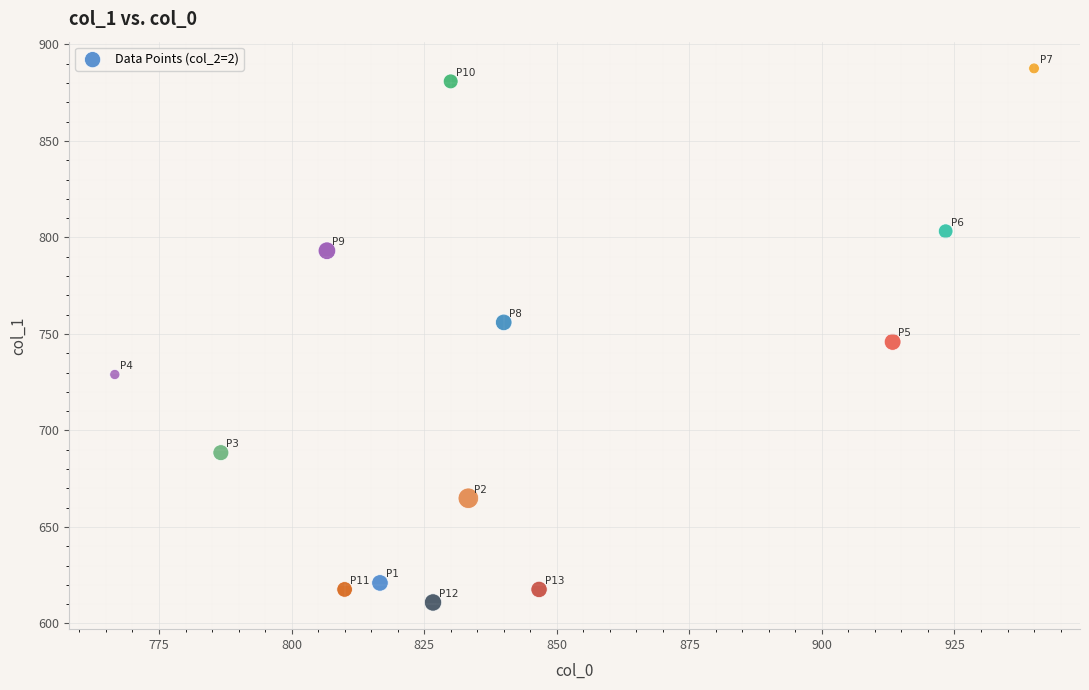

What Y value in the scatter plot is closest to 749?

745.9